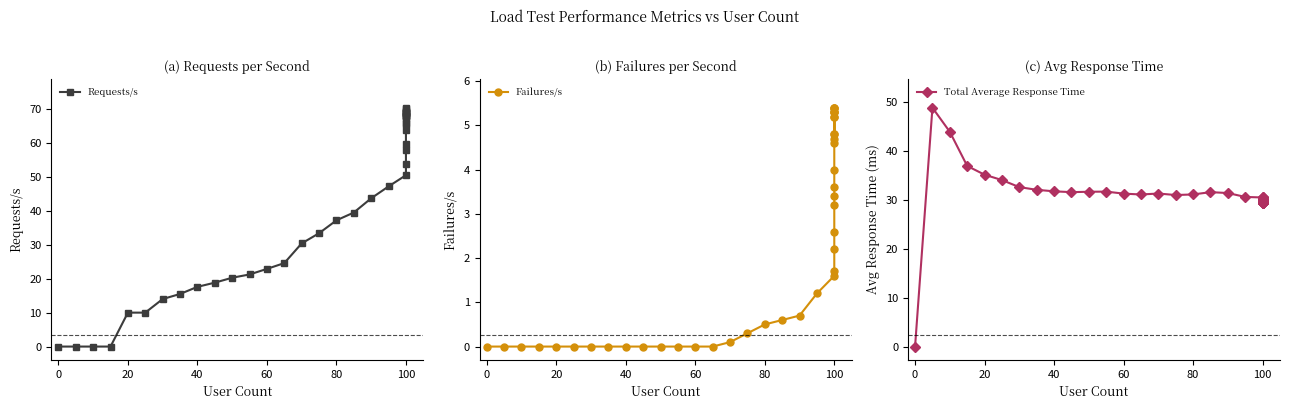

What is the value of the Total Average Response Time point at the 4th from the left?

37.0